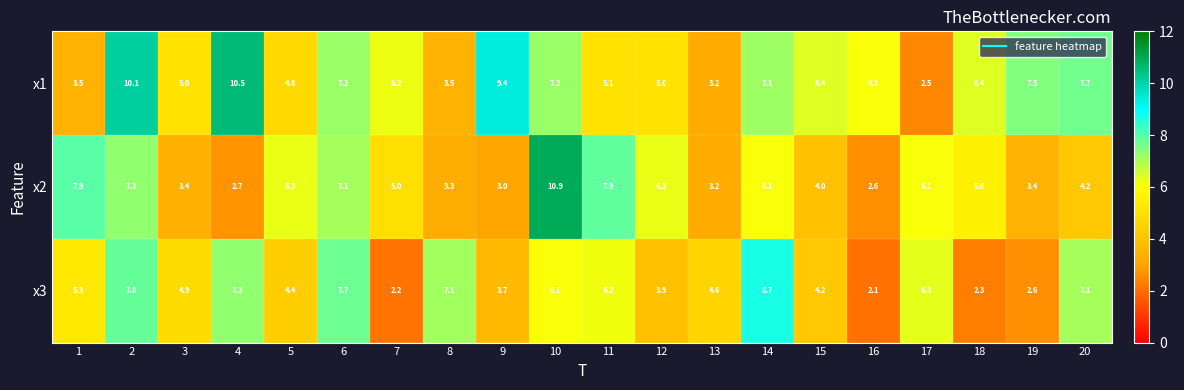

What is the sum of the x1 values at 16 and 19?

13.6